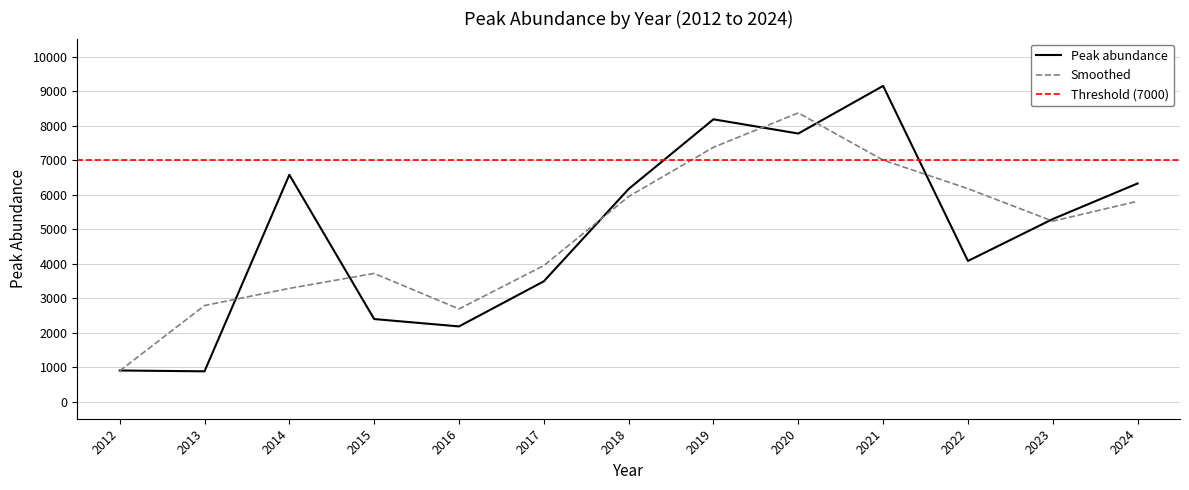

What is the minimum value shown in the chart?

876